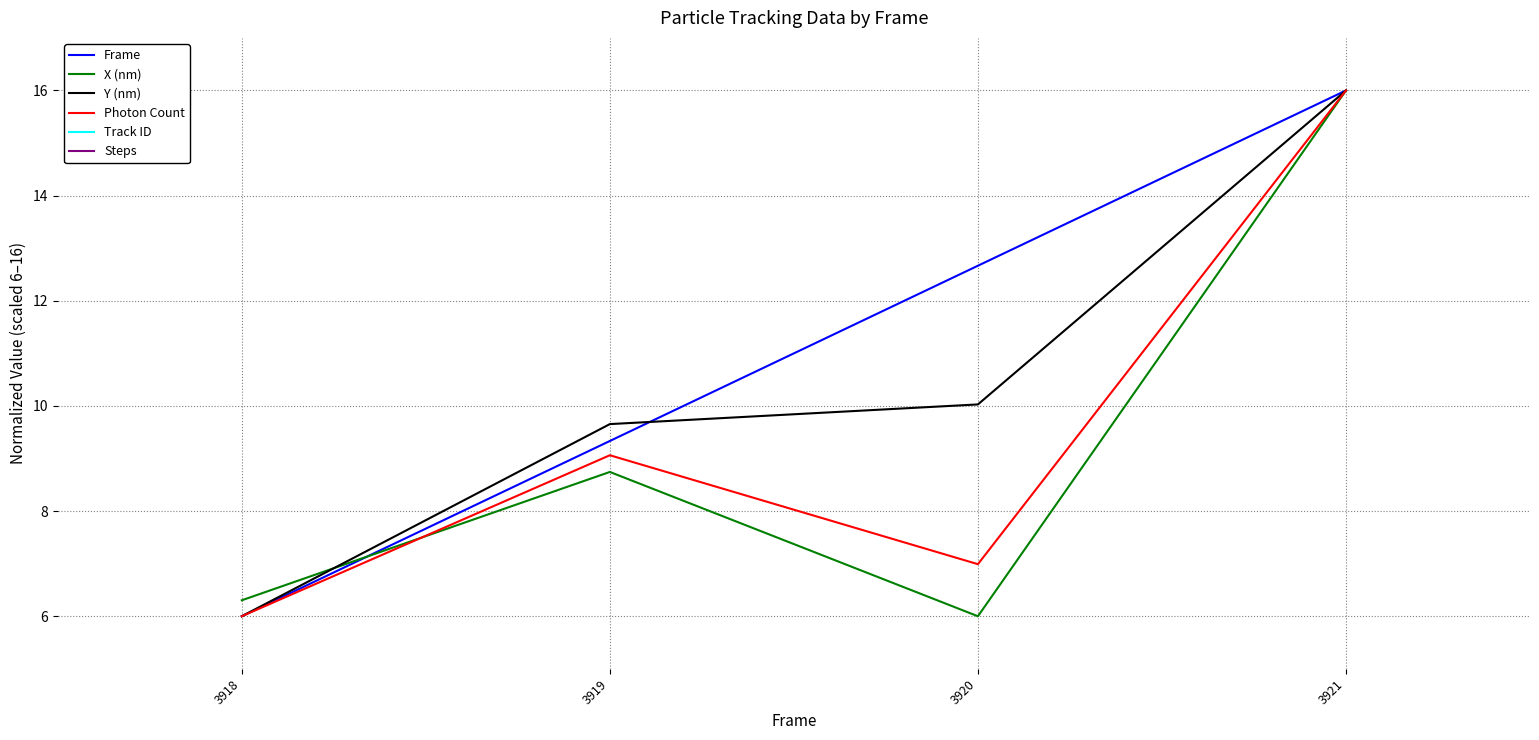

True or false: Steps has more than 2 interior local peaks.

False